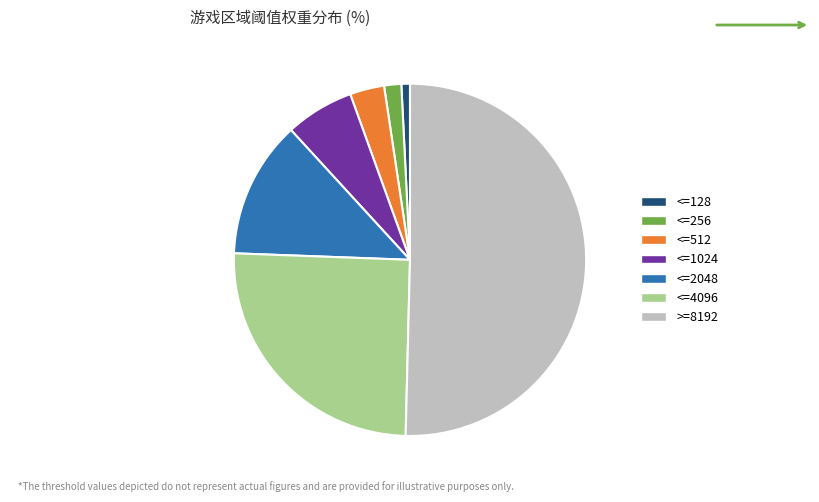

Between <=2048 and >=8192, which is larger?

>=8192